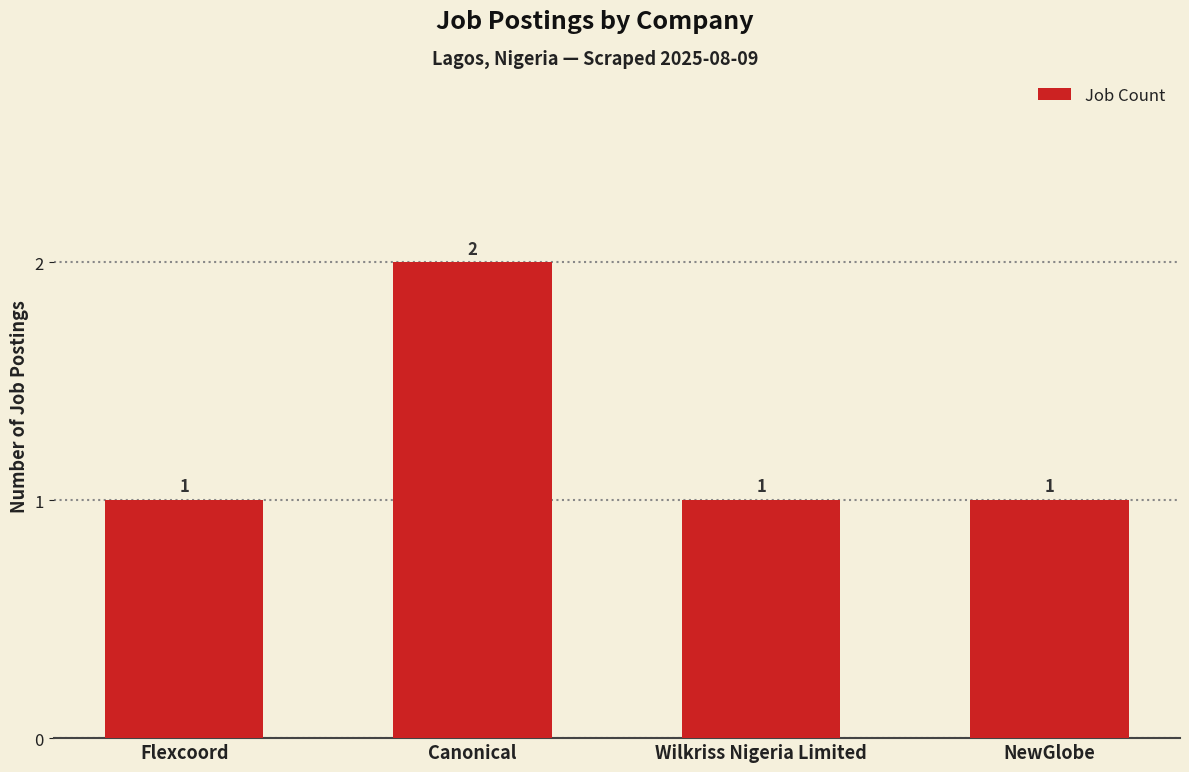

Reading left to right, transcribe all the data shown in this chart.

1	2	1	1